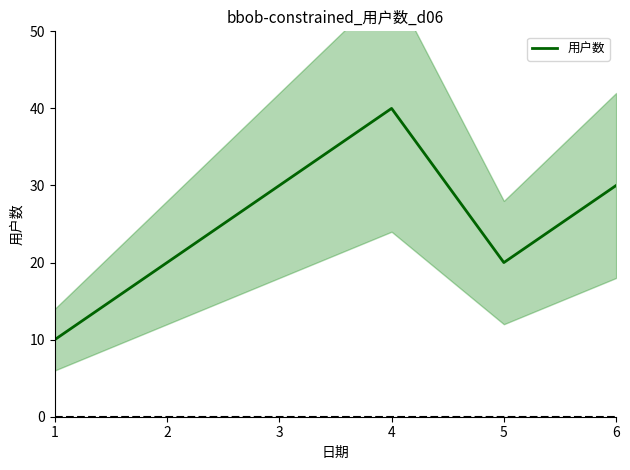

Reading left to right, transcribe all the data shown in this chart.

1=10	2=20	3=30	4=40	5=20	6=30